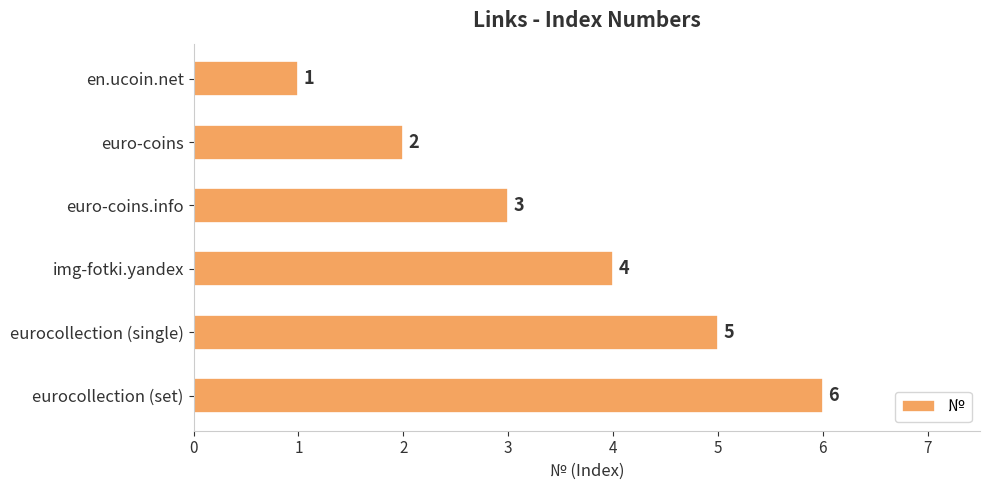

What is the change in value from euro-coins.info to eurocollection (single)?

+2